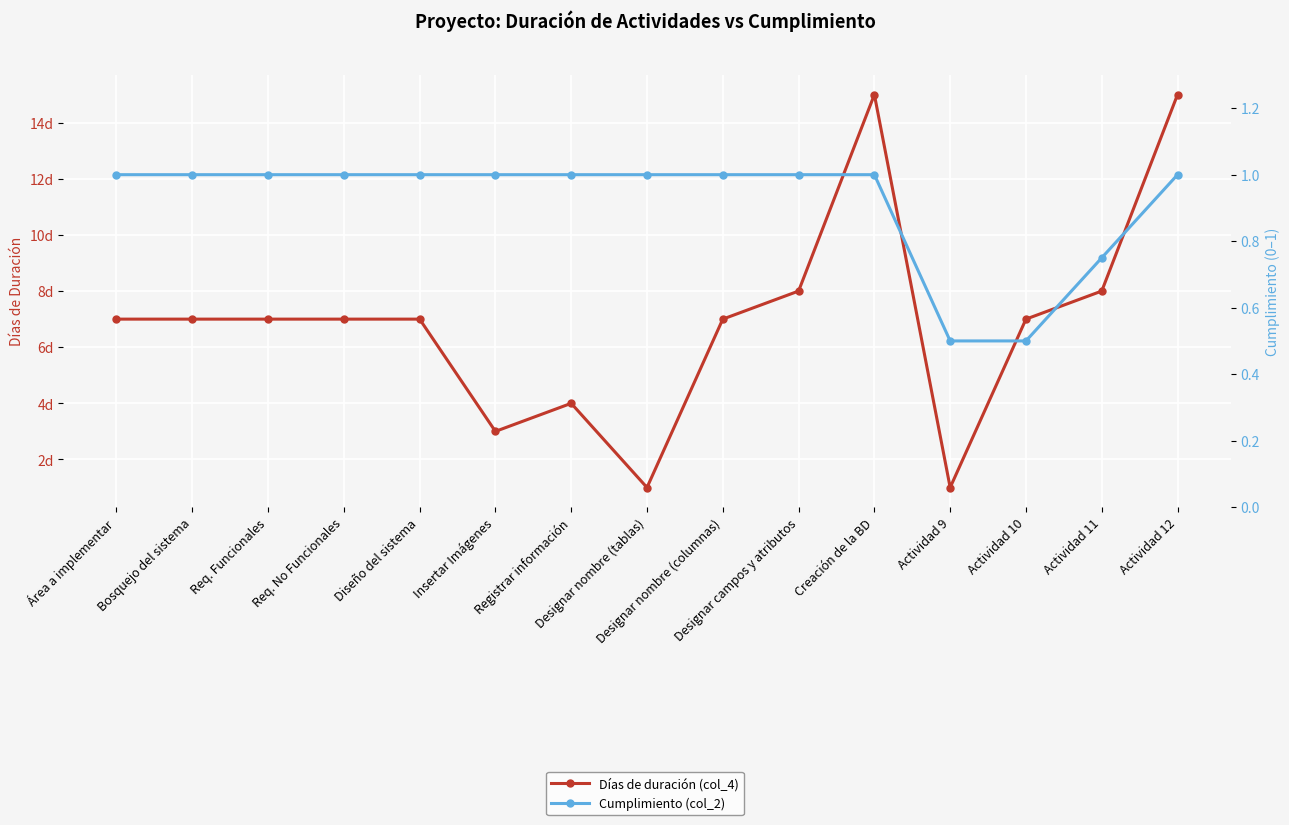

True or false: Días de duración (col_4) and Cumplimiento (col_2) intersect in this chart.

False